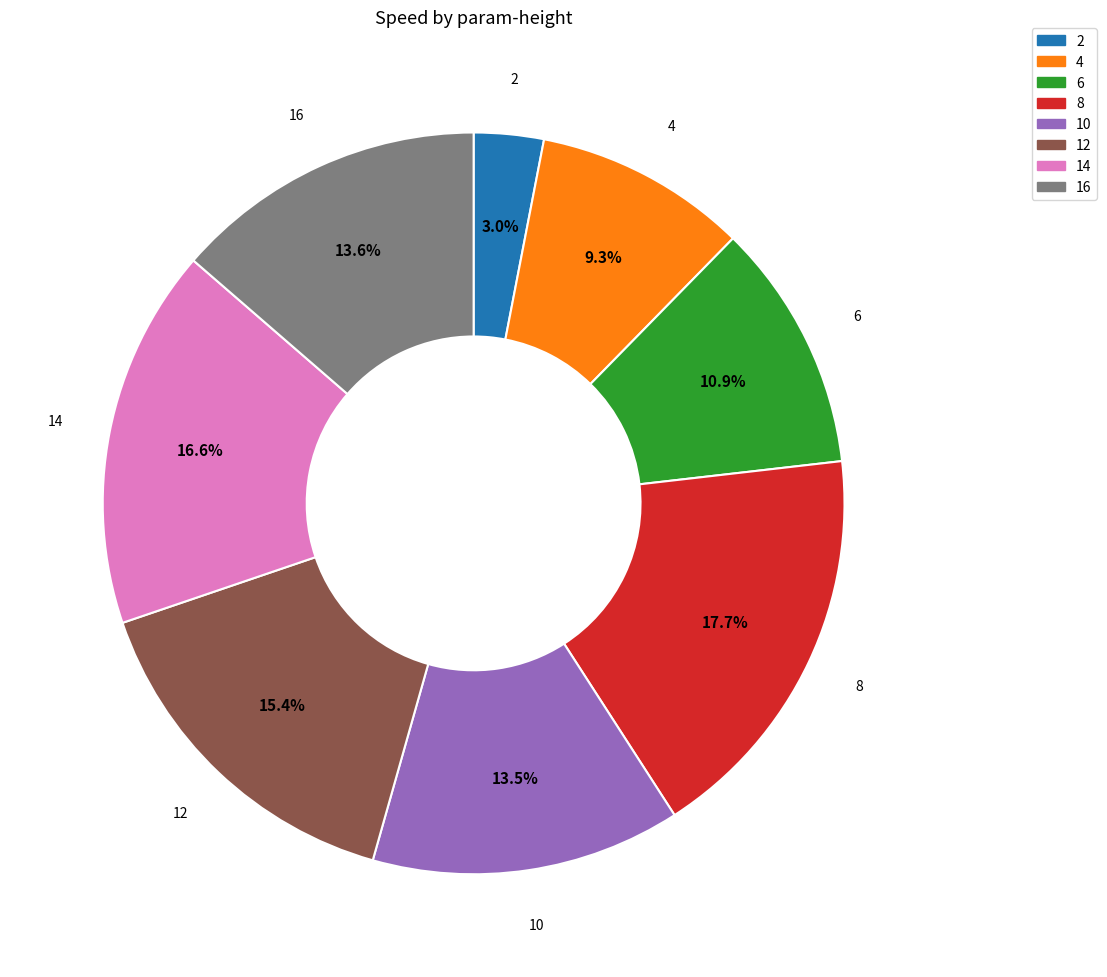

Which category has the smallest portion of the pie?

2